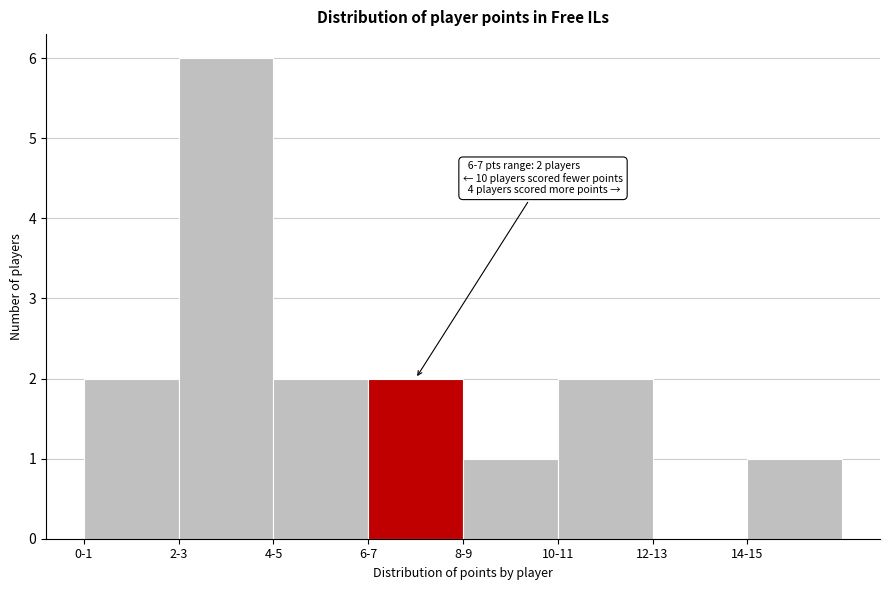

Reading left to right, what are all the values shown in this chart?

0-1=2	2-3=6	4-5=2	6-7=2	8-9=1	10-11=2	12-13=0	14-15=1